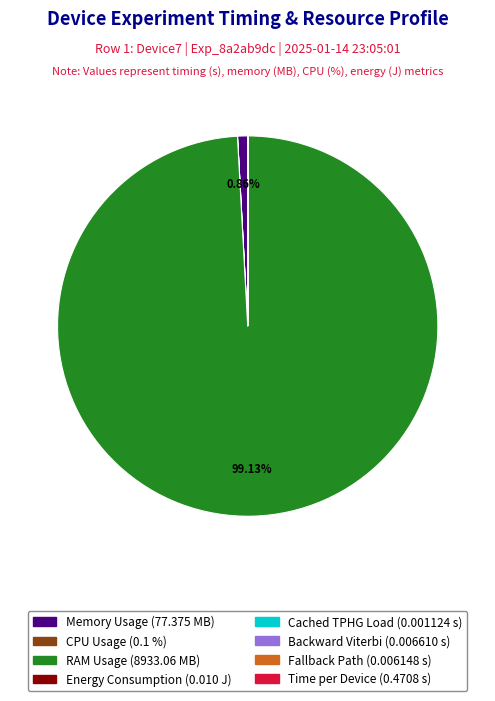

Does any single category account for the majority?

Yes